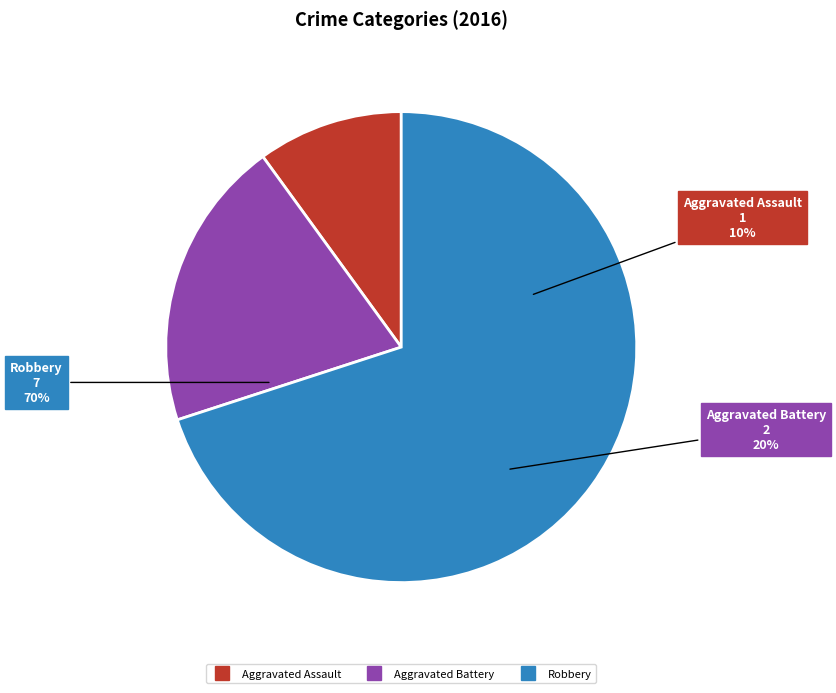

Which category has the smallest portion of the pie?

Aggravated Assault